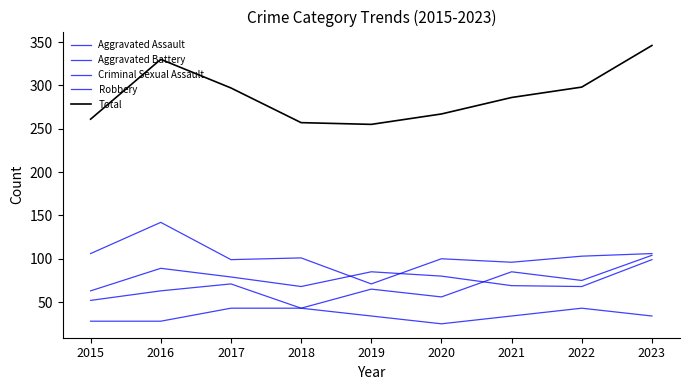

What is the total value across all series at 2016?

652